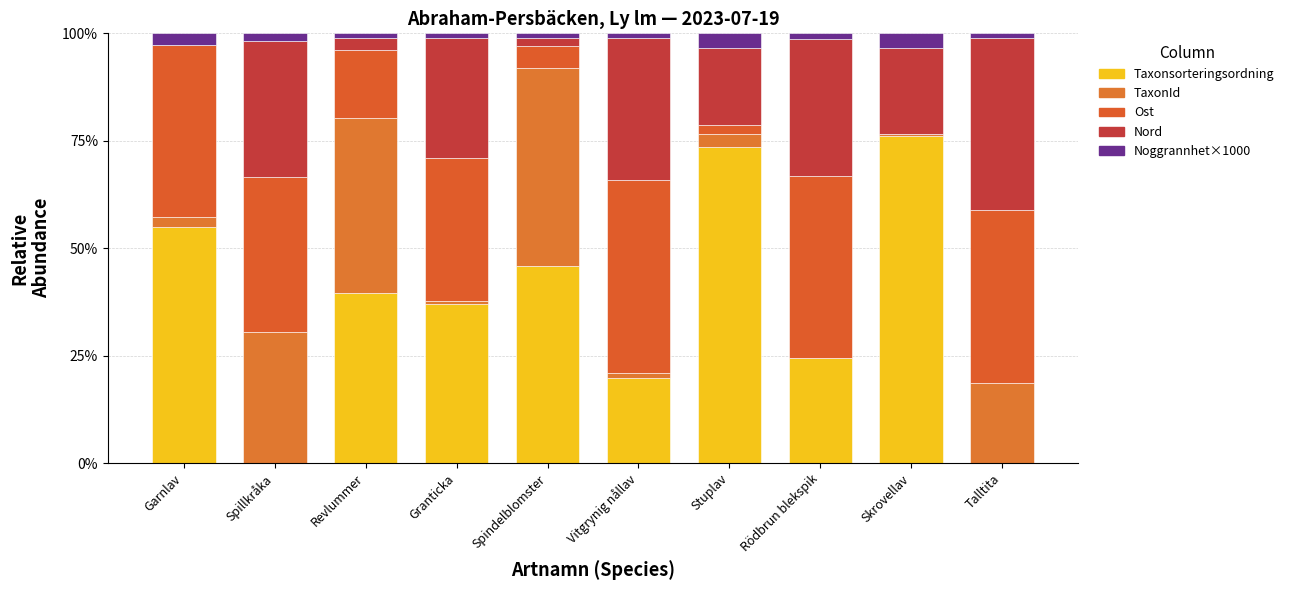

What is the label of the 10th bar from the right?

Garnlav